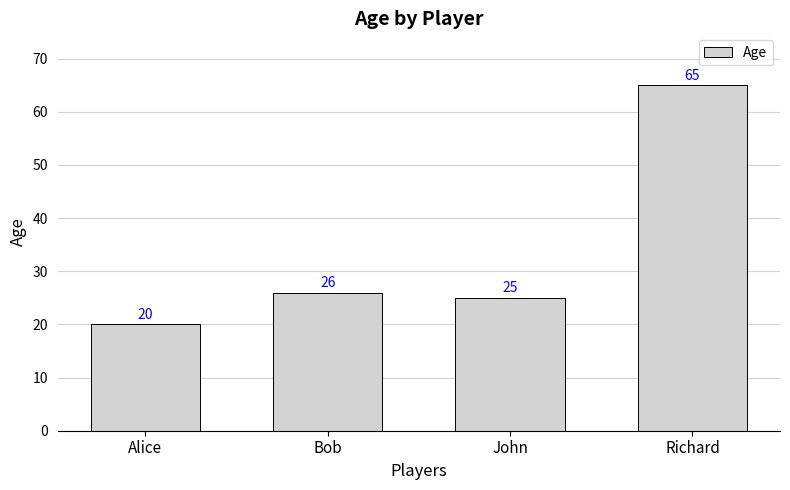

Between Bob and Richard, which is larger?

Richard